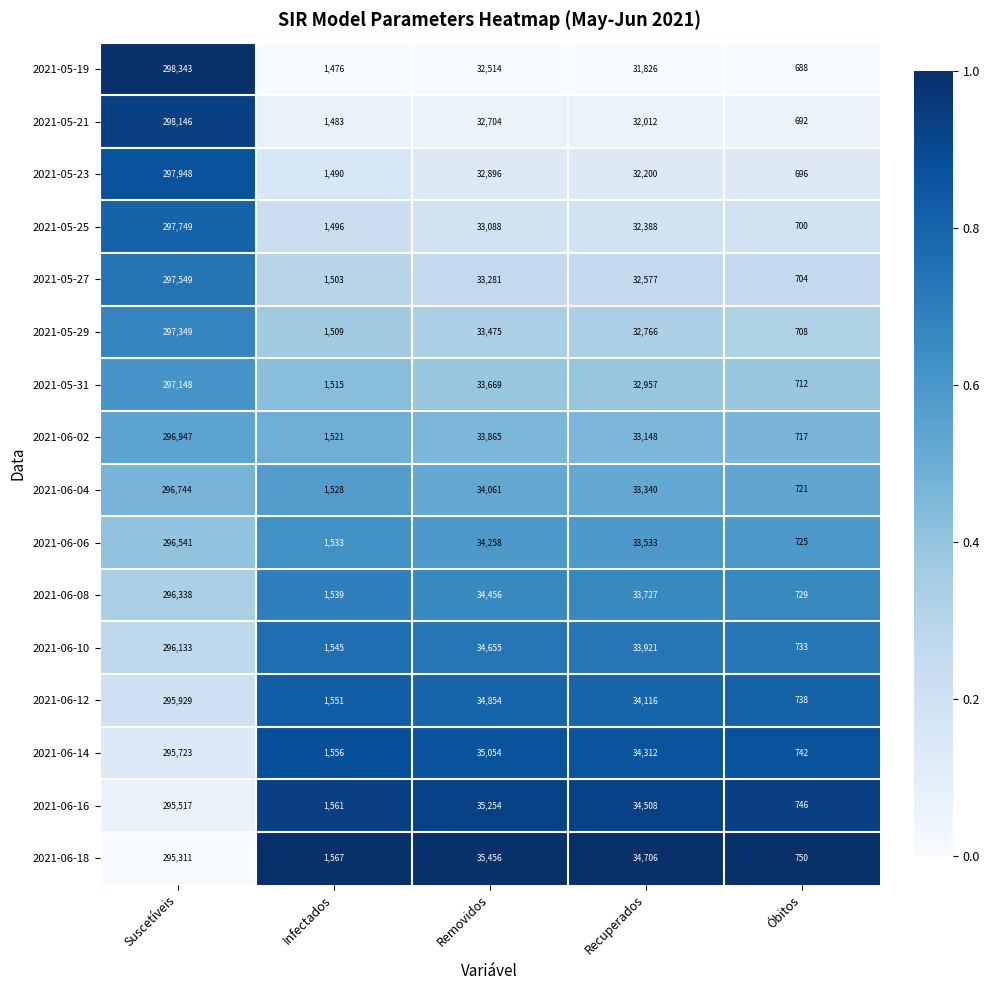

What value does the 2021-06-16 series have at Óbitos?

746